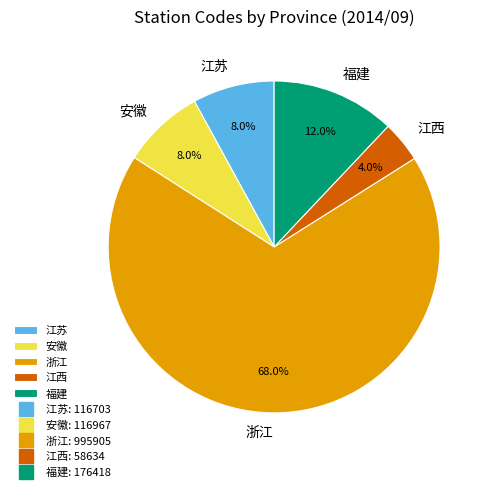

How many segments does this pie chart have?

5